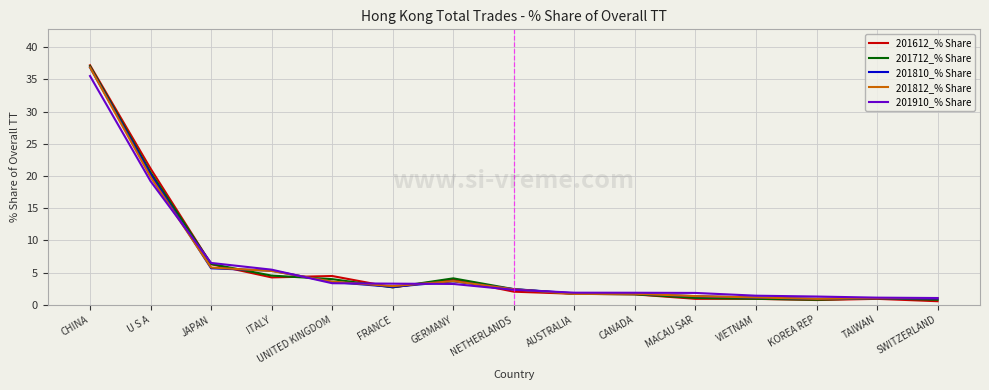

Is it true that 201812_% Share equals 1.7 at AUSTRALIA?

True